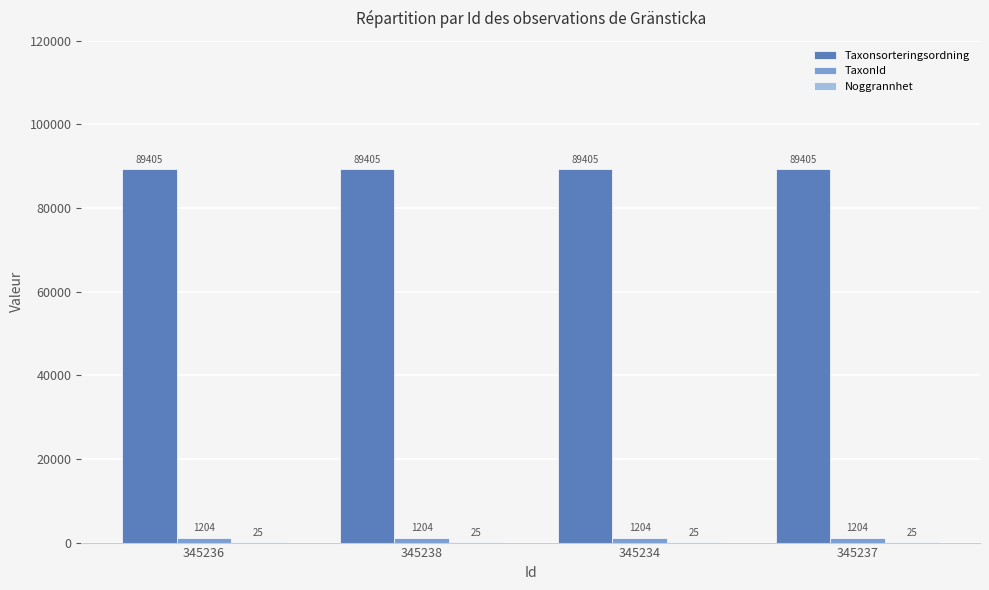

Is the value of Taxonsorteringsordning at 345236 greater than the value of TaxonId at 345234?

Yes